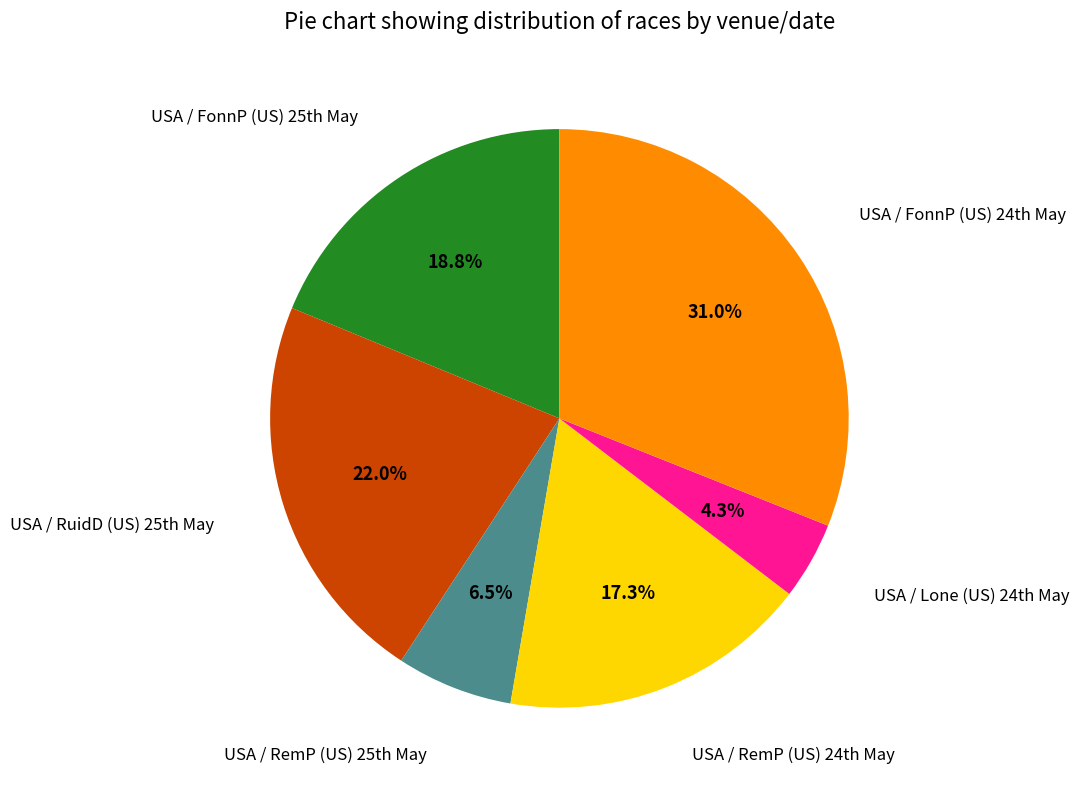

What is the smallest slice in the pie chart?

USA / Lone (US) 24th May